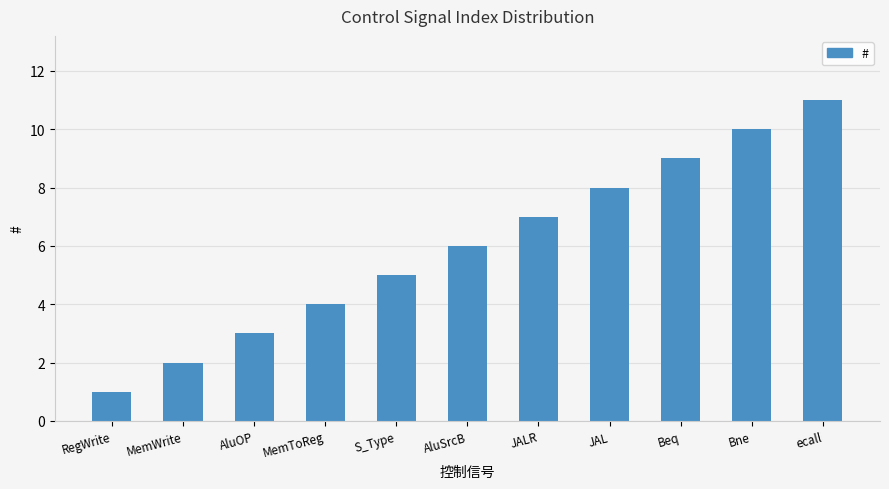

Rank the categories by value from highest to lowest.

ecall, Bne, Beq, JAL, JALR, AluSrcB, S_Type, MemToReg, AluOP, MemWrite, RegWrite